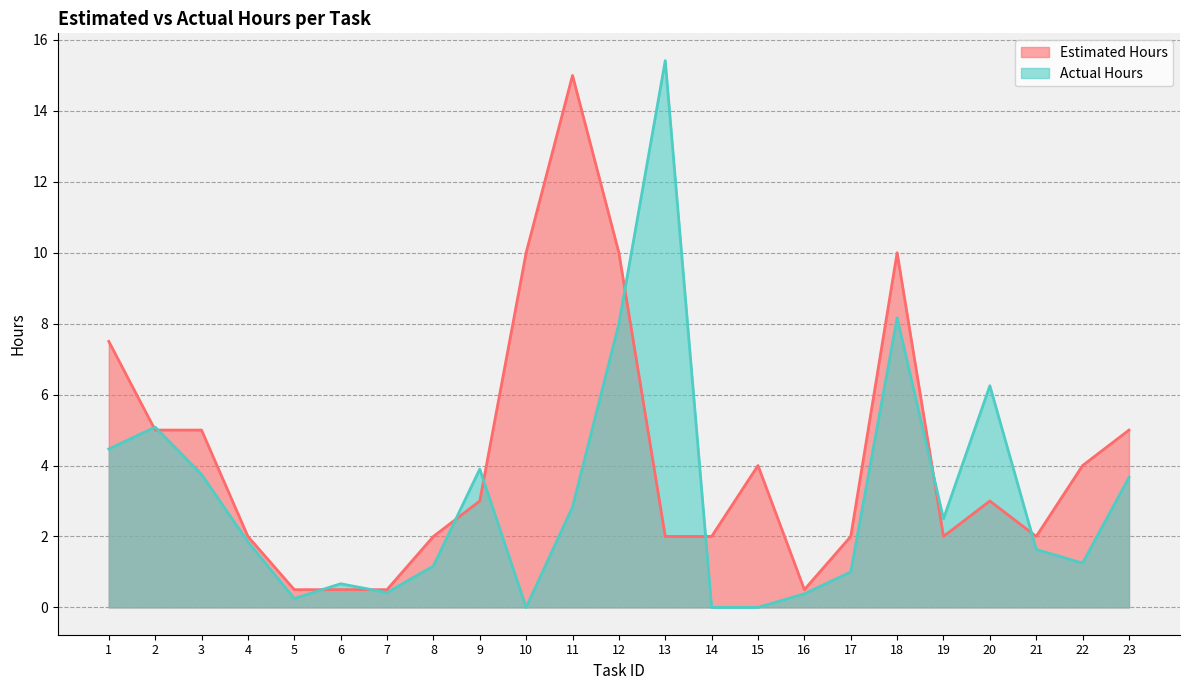

How many interior local peaks does the Estimated Hours series have?

4